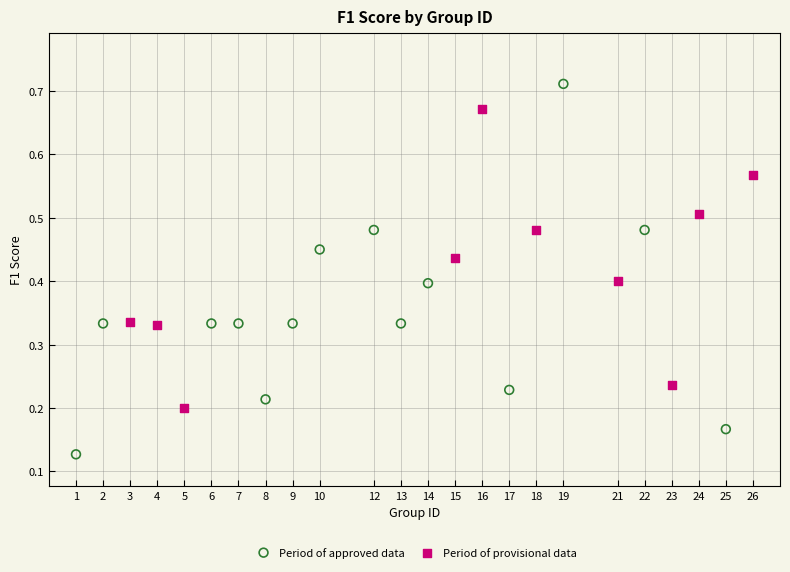

Which series has the widest spread of Y values?

Period of approved data